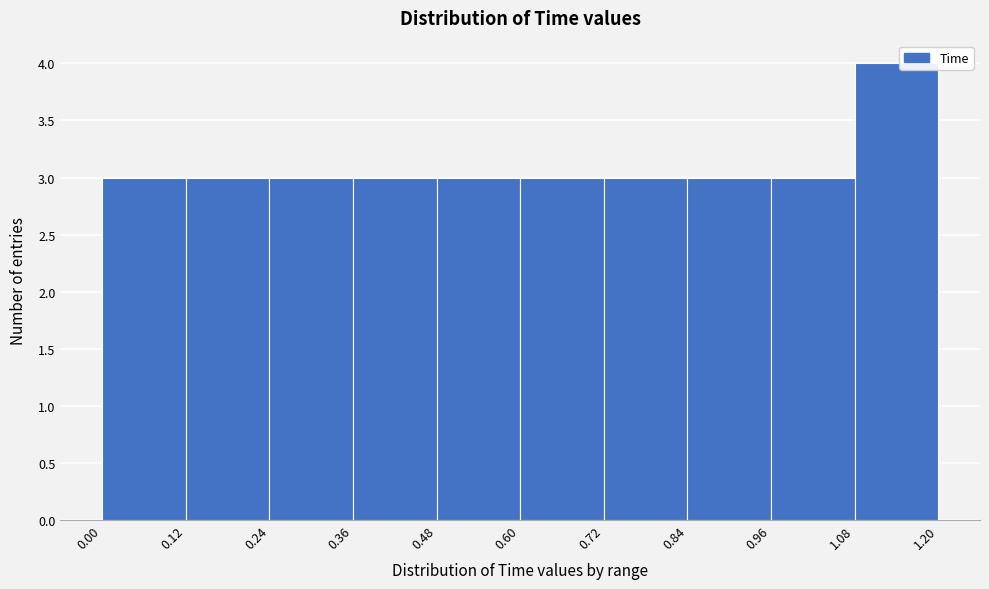

What is the height of the bar covering 0.72 to 0.84 on the x-axis? The values are not printed on the chart, so give them approximately, as read against the axis.

3